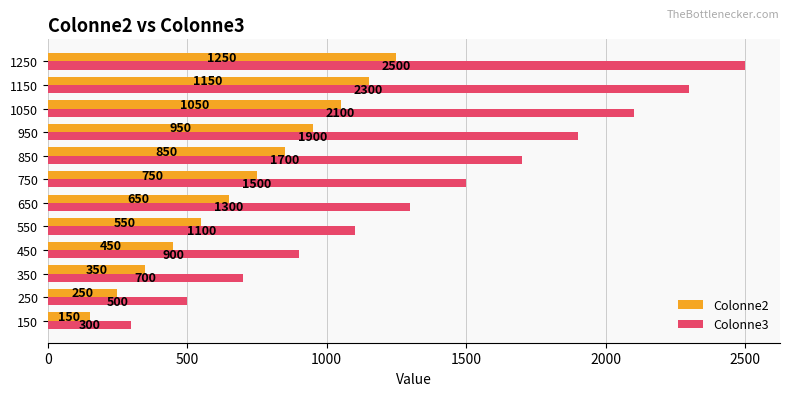

What is the difference between the Colonne3 values at 950 and 850?

200